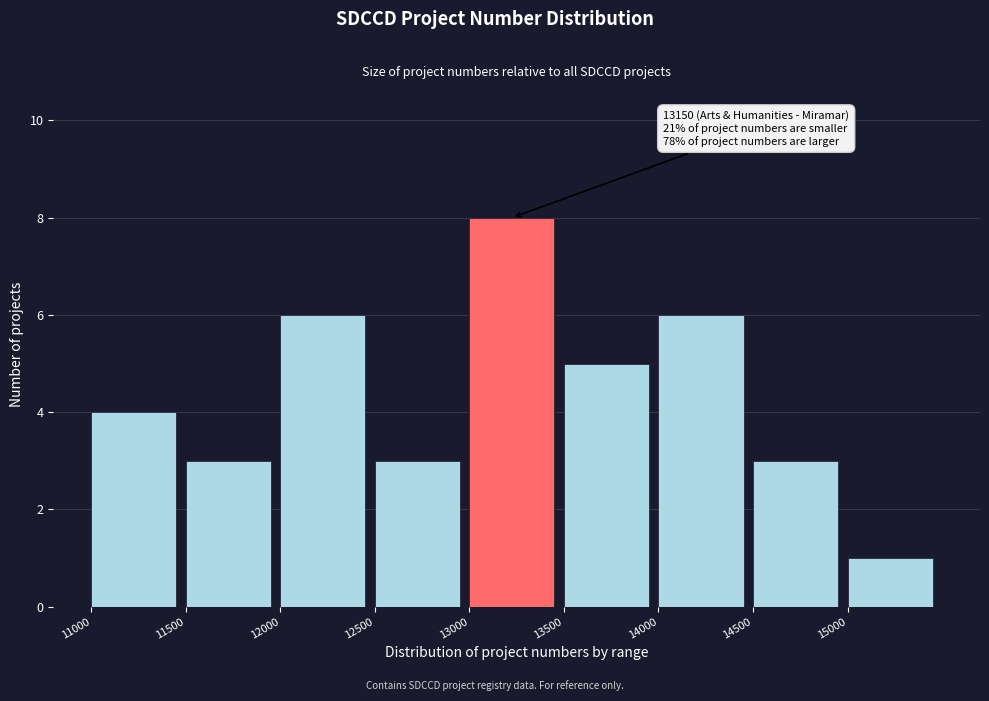

Over which range of the x-axis is the bar tallest?

13000 to 13500